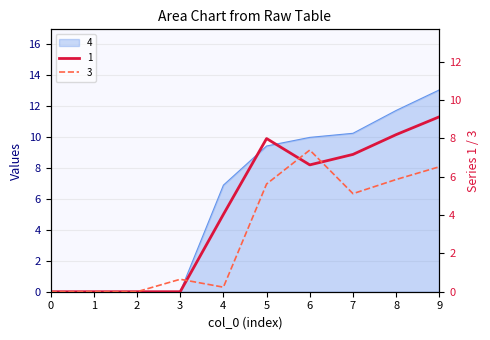

Which category has the highest value in the 1 series?

9